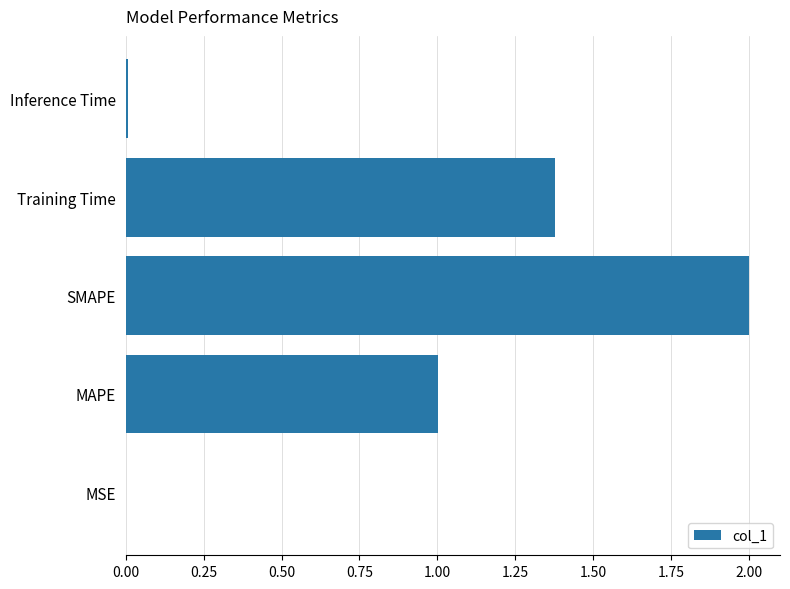

Approximately how many times larger is the value at Training Time compared to SMAPE?

0.7